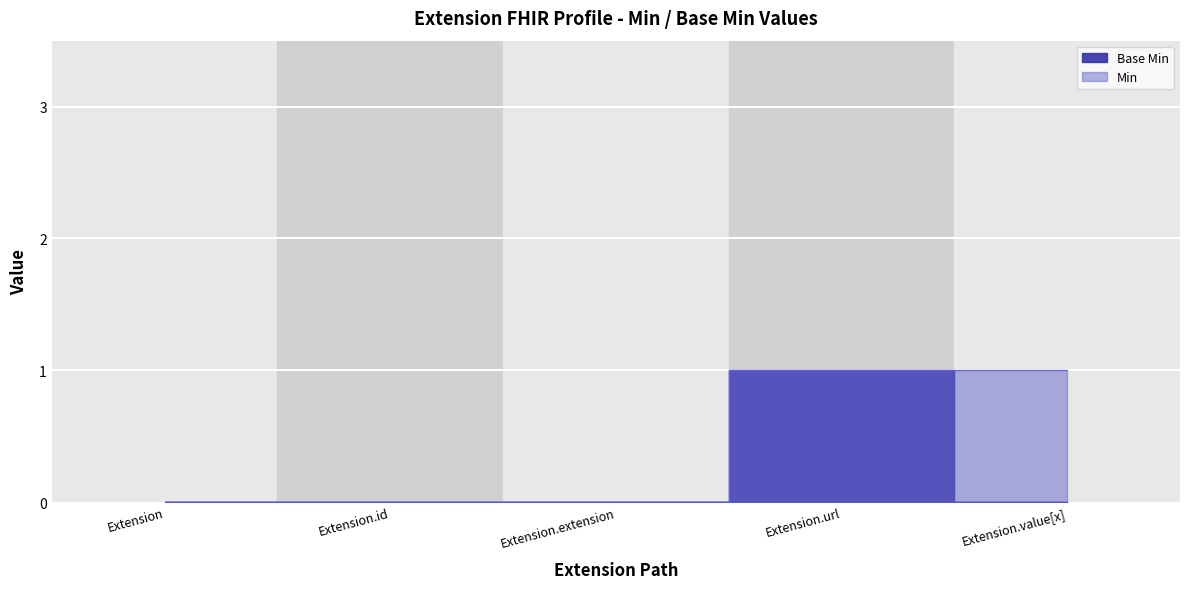

The chart shows a value of 0 at Extension.value[x]. True or false?

True